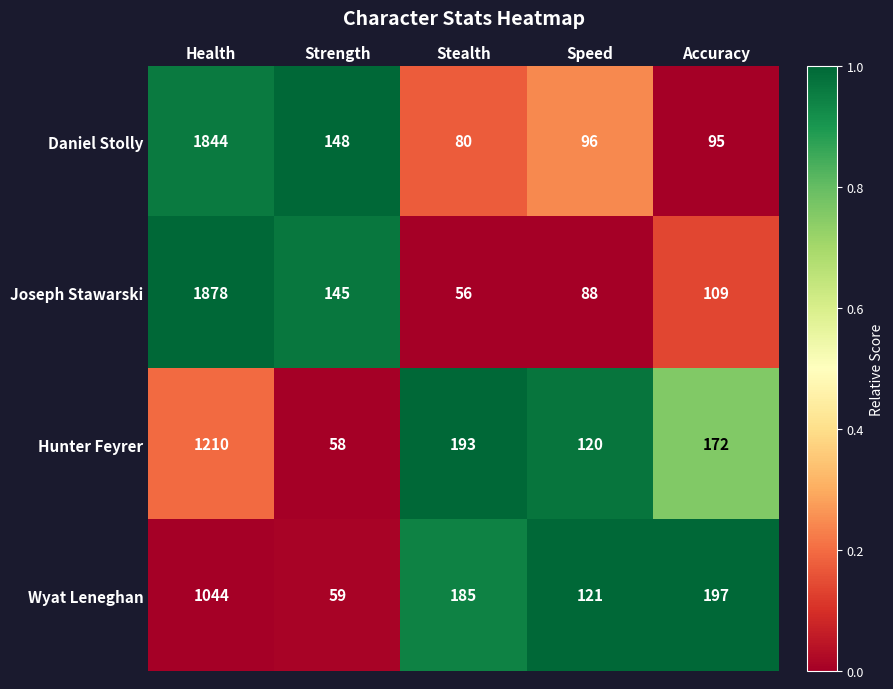

Is it true that Hunter Feyrer equals 58 at Strength?

True